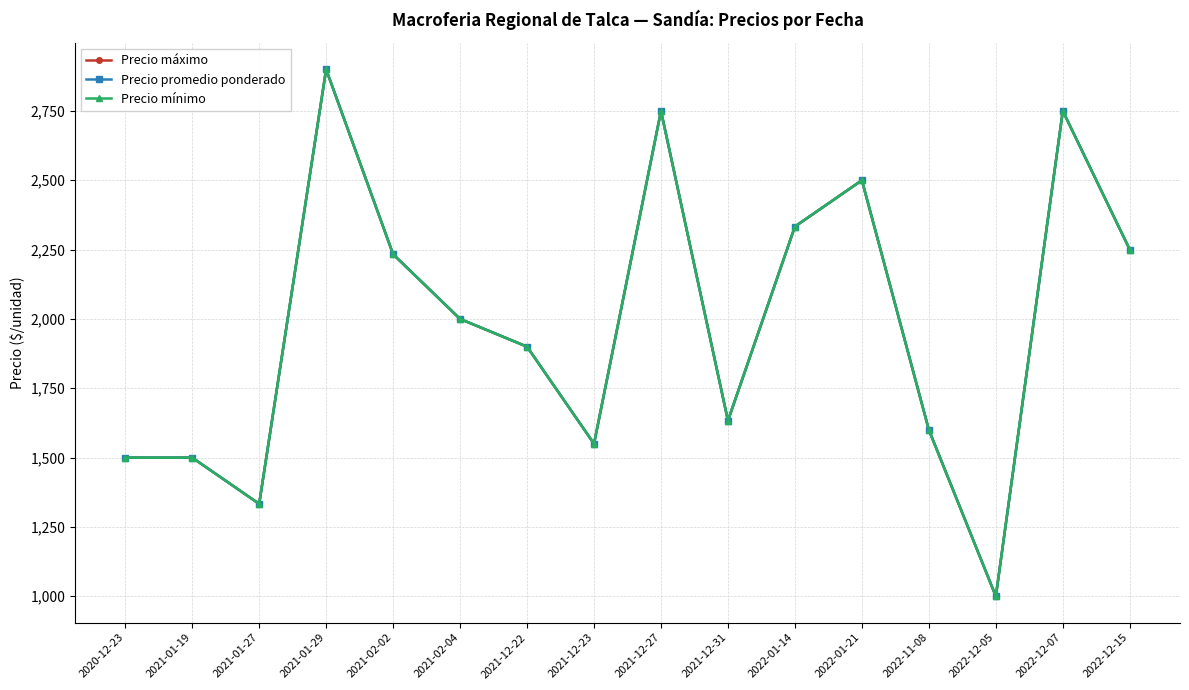

In Precio máximo, how many points are higher than both neighbors (excluding endpoints)?

4